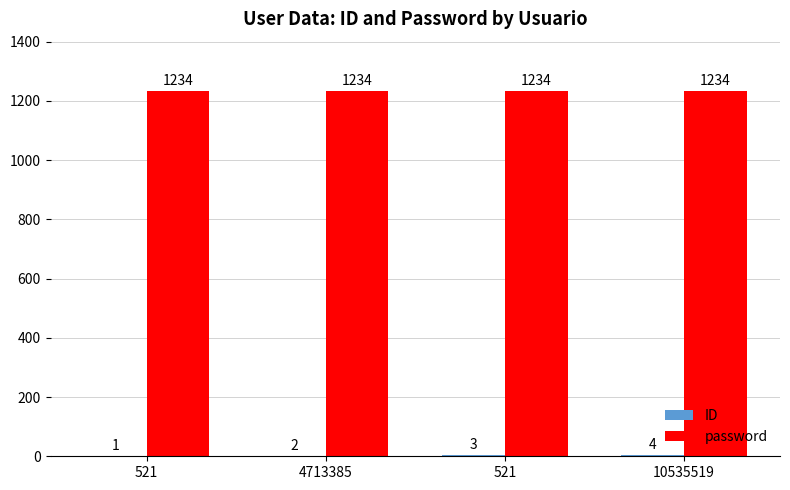

Is it true that password equals 1234 at 10535519?

True